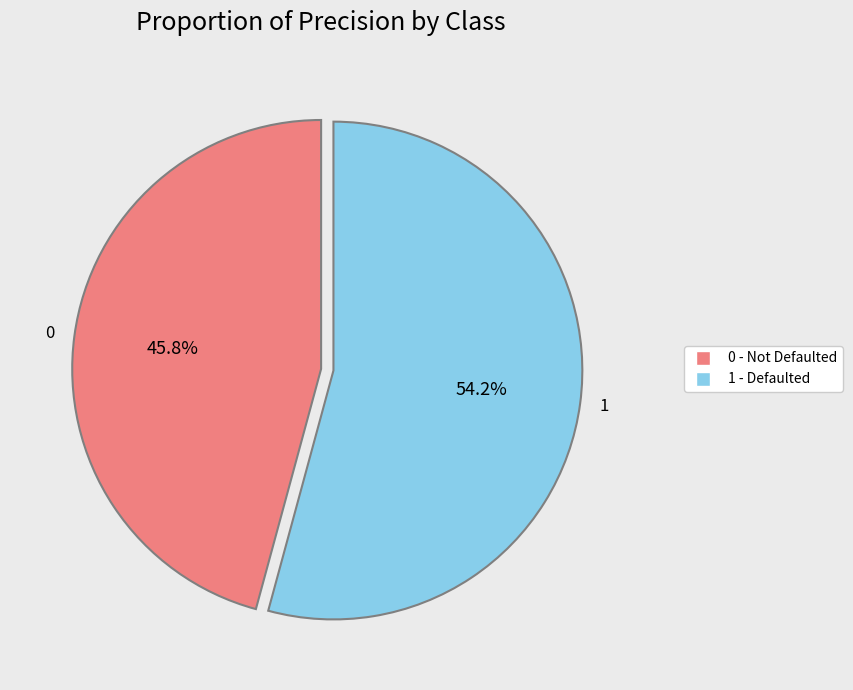

To the nearest percent, what is the difference between the 0 and 1 slice percentages?

8%